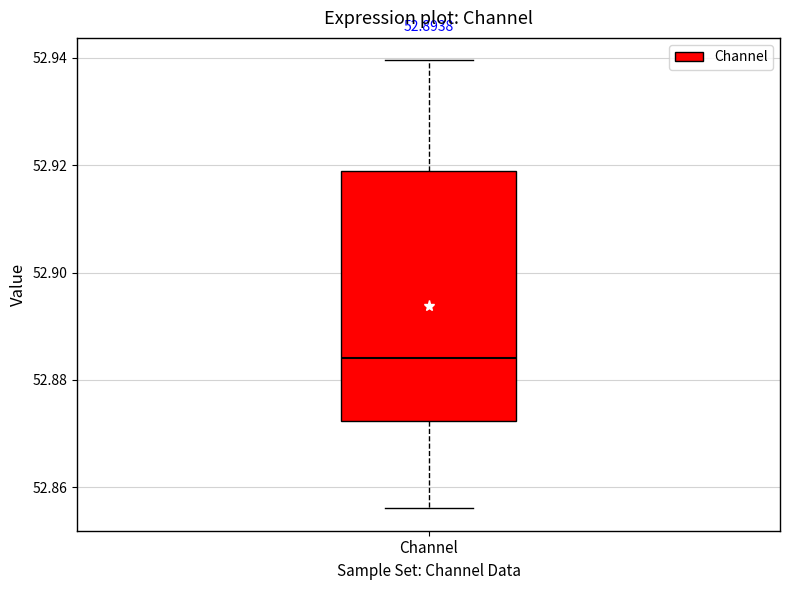

Transcribe this box plot: give where the median line is, the range the box spans, and where the two whiskers end, as read against the y-axis. The values are not printed on the chart, so give them approximately, as read against the axis.

median 52.884, box 52.872 to 52.918, whiskers 52.856 to 52.940